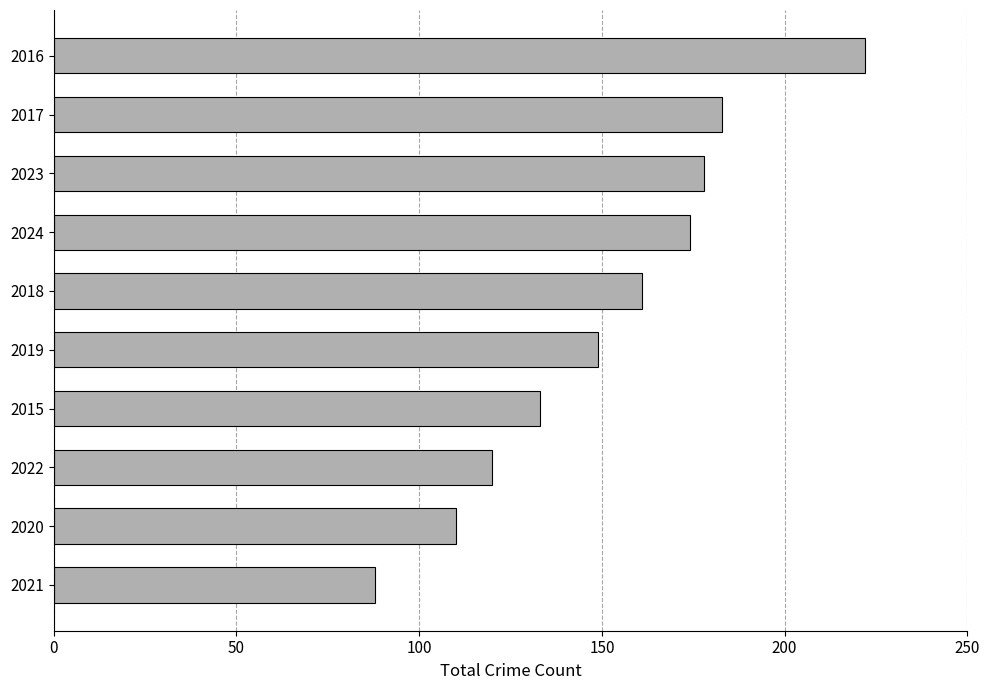

Does the chart contain any negative values?

No